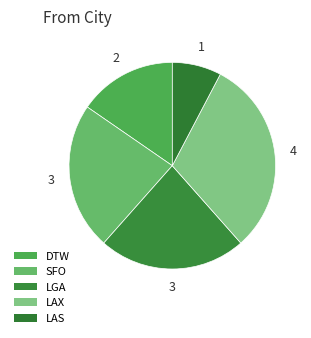

Count the number of slices in the pie.

5